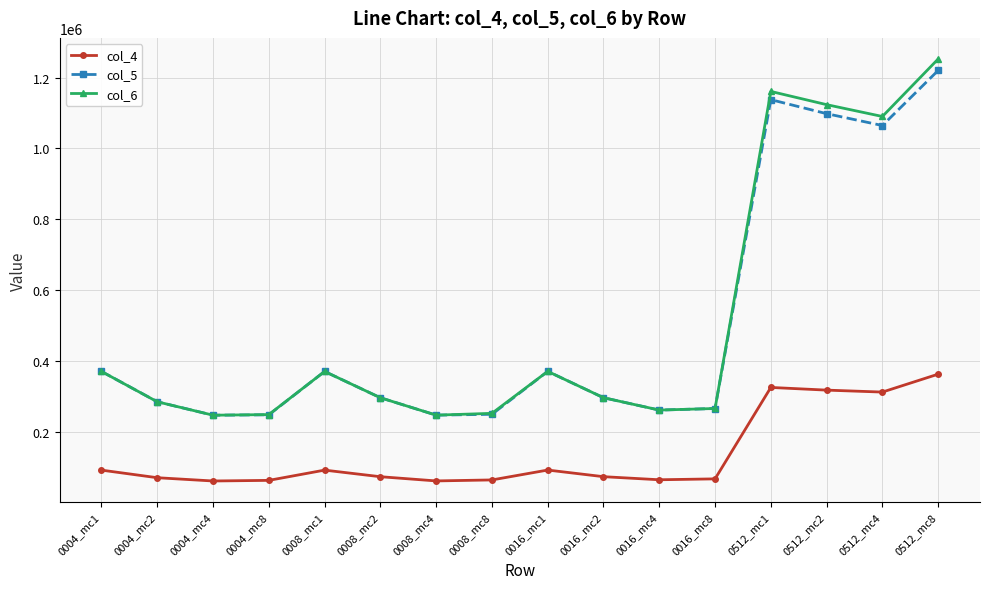

What is the label of the 11th point from the right?

0008_mc2